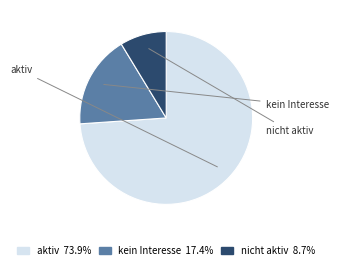

To the nearest percent, what is the average slice percentage?

33%